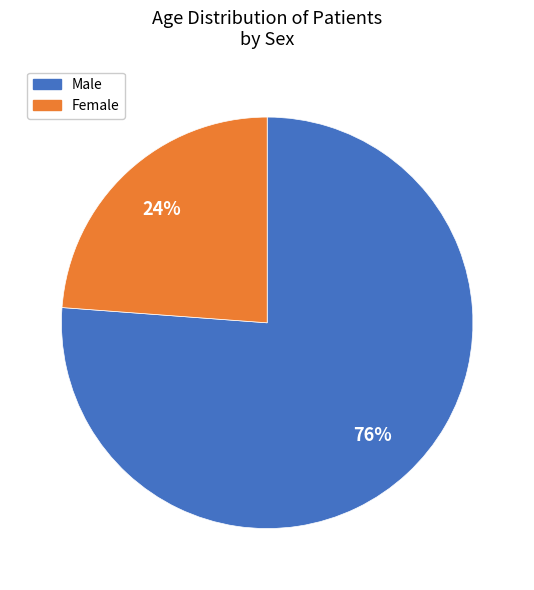

Does Female account for over 50% of the chart?

No